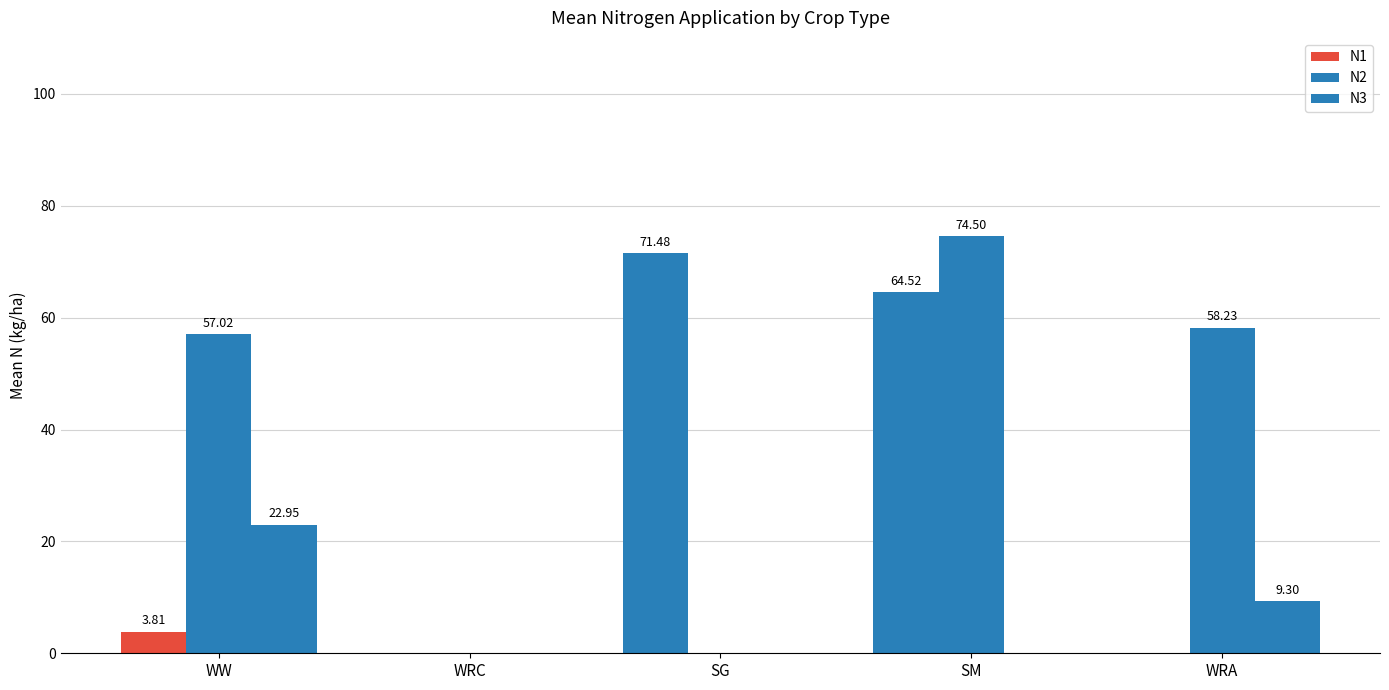

True or false: N3 has a value of 23.0 at WW.

True